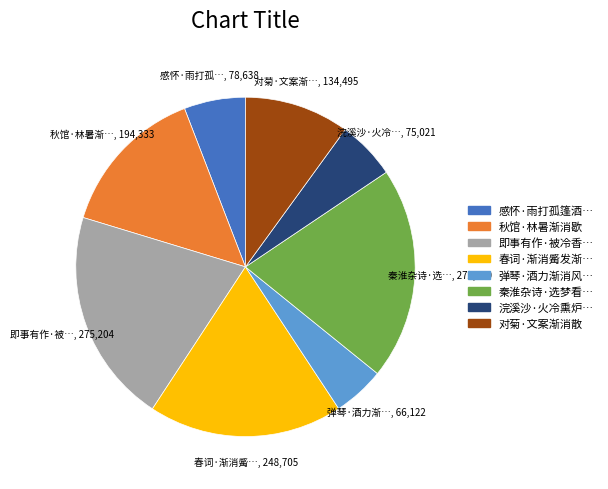

Does any single category account for the majority?

No